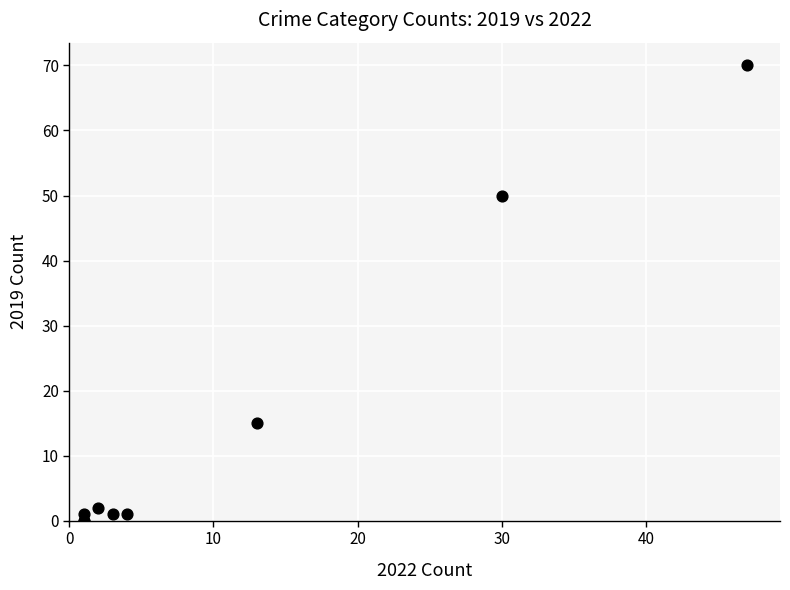

What Y value in the scatter plot is closest to 35?

50